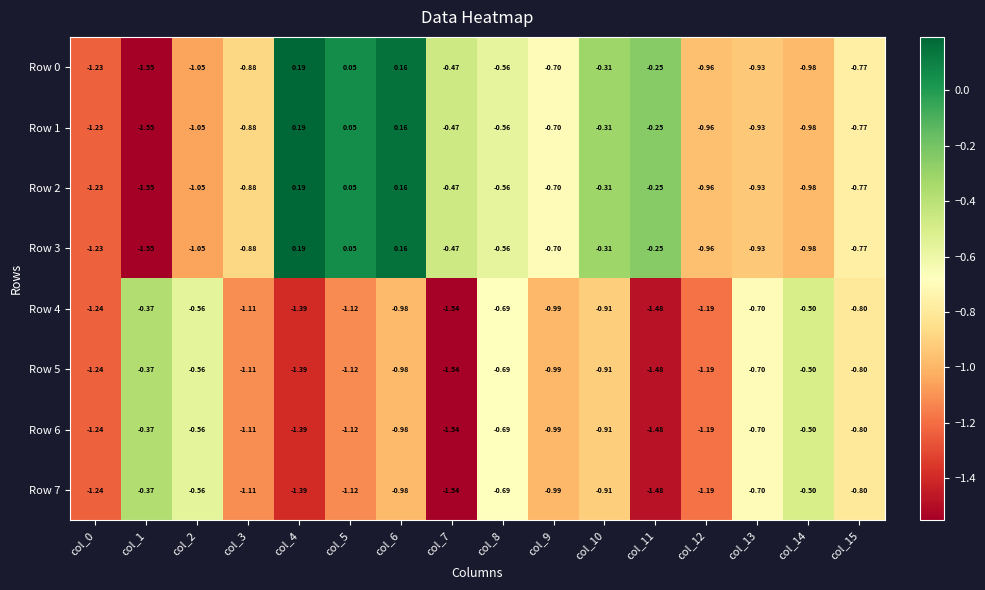

Reading left to right, what are all the values shown in this chart?

Row 0: col_0=-1.2	col_1=-1.6	col_2=-1.1	col_3=-0.9	col_4=0.2	col_5=0.1	col_6=0.2	col_7=-0.5	col_8=-0.6	col_9=-0.7	col_10=-0.3	col_11=-0.2	col_12=-1.0	col_13=-0.9	col_14=-1.0	col_15=-0.8
Row 1: col_0=-1.2	col_1=-1.6	col_2=-1.1	col_3=-0.9	col_4=0.2	col_5=0.1	col_6=0.2	col_7=-0.5	col_8=-0.6	col_9=-0.7	col_10=-0.3	col_11=-0.2	col_12=-1.0	col_13=-0.9	col_14=-1.0	col_15=-0.8
Row 2: col_0=-1.2	col_1=-1.6	col_2=-1.1	col_3=-0.9	col_4=0.2	col_5=0.1	col_6=0.2	col_7=-0.5	col_8=-0.6	col_9=-0.7	col_10=-0.3	col_11=-0.2	col_12=-1.0	col_13=-0.9	col_14=-1.0	col_15=-0.8
Row 3: col_0=-1.2	col_1=-1.6	col_2=-1.1	col_3=-0.9	col_4=0.2	col_5=0.1	col_6=0.2	col_7=-0.5	col_8=-0.6	col_9=-0.7	col_10=-0.3	col_11=-0.2	col_12=-1.0	col_13=-0.9	col_14=-1.0	col_15=-0.8
Row 4: col_0=-1.2	col_1=-0.4	col_2=-0.6	col_3=-1.1	col_4=-1.4	col_5=-1.1	col_6=-1.0	col_7=-1.5	col_8=-0.7	col_9=-1.0	col_10=-0.9	col_11=-1.5	col_12=-1.2	col_13=-0.7	col_14=-0.5	col_15=-0.8
Row 5: col_0=-1.2	col_1=-0.4	col_2=-0.6	col_3=-1.1	col_4=-1.4	col_5=-1.1	col_6=-1.0	col_7=-1.5	col_8=-0.7	col_9=-1.0	col_10=-0.9	col_11=-1.5	col_12=-1.2	col_13=-0.7	col_14=-0.5	col_15=-0.8
Row 6: col_0=-1.2	col_1=-0.4	col_2=-0.6	col_3=-1.1	col_4=-1.4	col_5=-1.1	col_6=-1.0	col_7=-1.5	col_8=-0.7	col_9=-1.0	col_10=-0.9	col_11=-1.5	col_12=-1.2	col_13=-0.7	col_14=-0.5	col_15=-0.8
Row 7: col_0=-1.2	col_1=-0.4	col_2=-0.6	col_3=-1.1	col_4=-1.4	col_5=-1.1	col_6=-1.0	col_7=-1.5	col_8=-0.7	col_9=-1.0	col_10=-0.9	col_11=-1.5	col_12=-1.2	col_13=-0.7	col_14=-0.5	col_15=-0.8